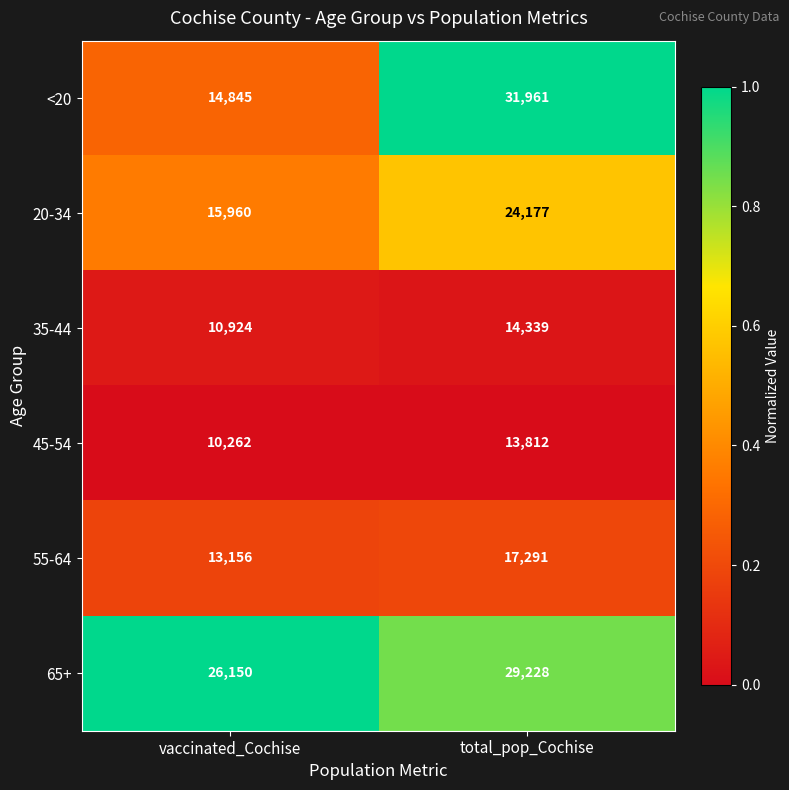

What is the total value across all series at vaccinated_Cochise?

91297